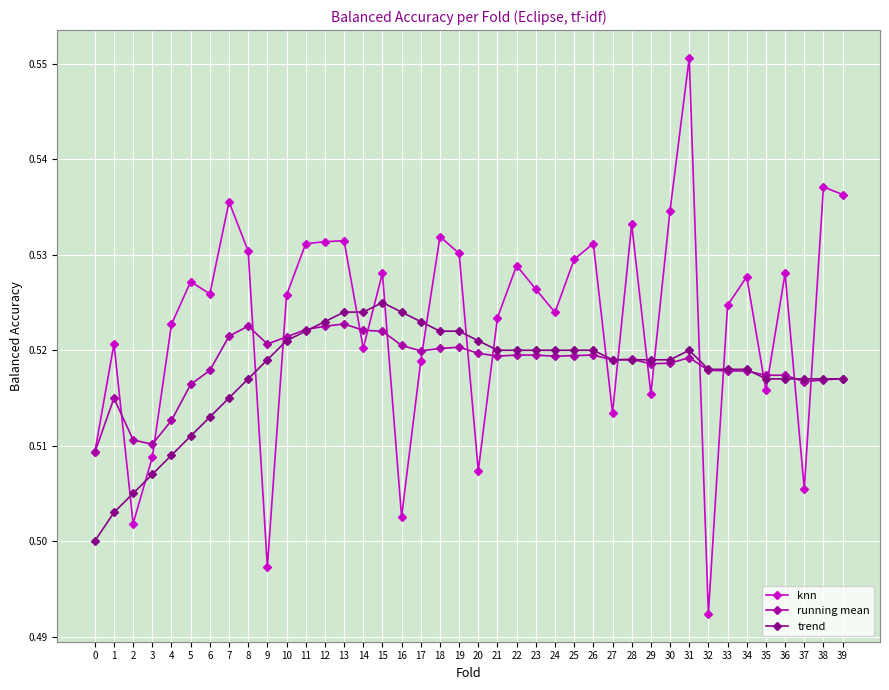

Does the chart display data point markers on the line(s)?

Yes